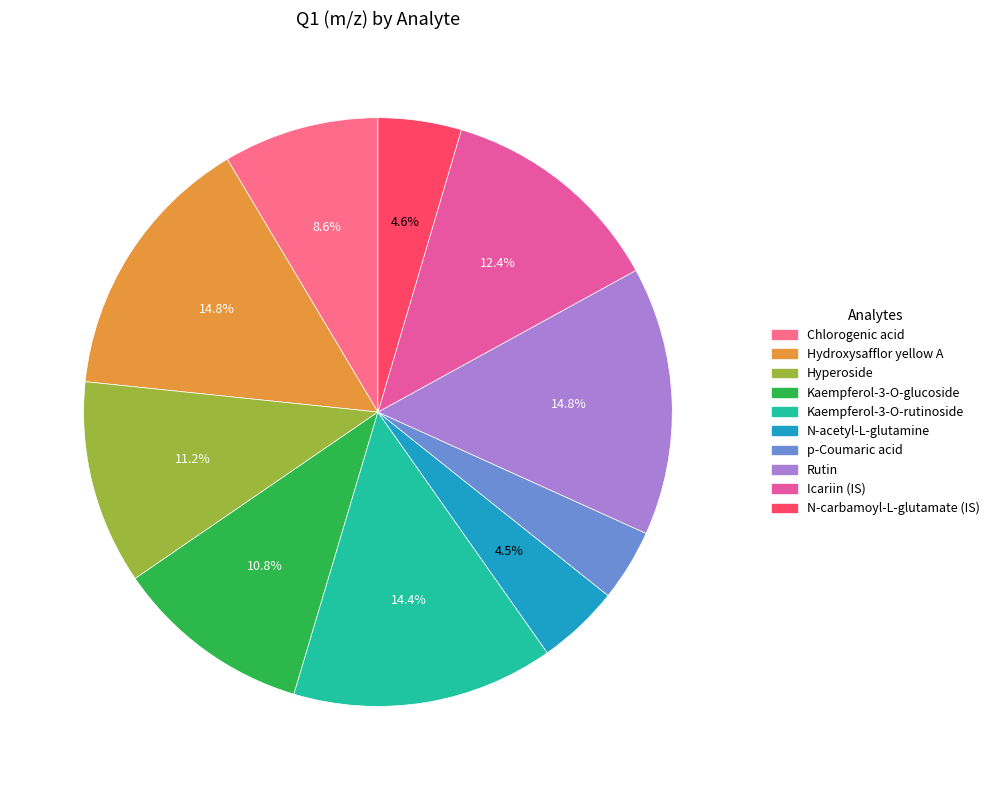

True or false: N-acetyl-L-glutamine accounts for 5% of the total.

True